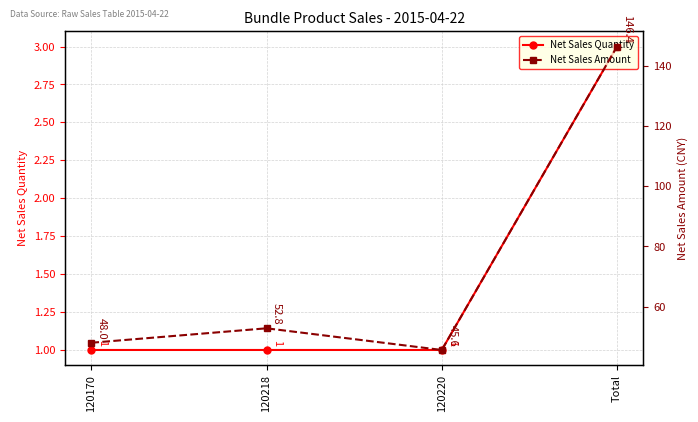

How many lines are shown in the chart?

2